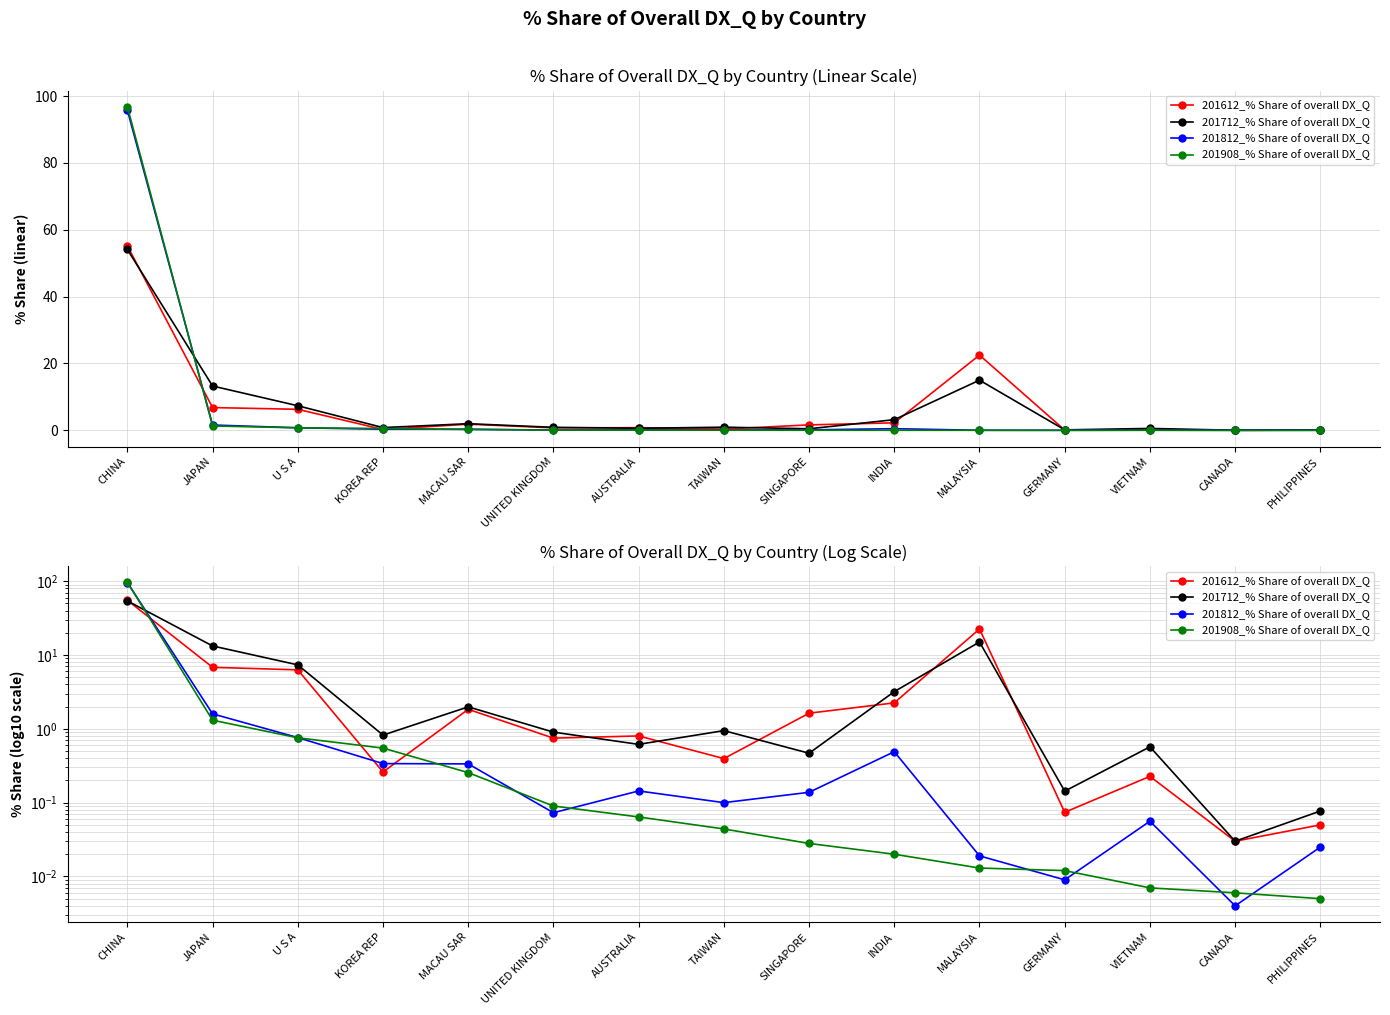

List the labels in order of 201612_% Share of overall DX_Q value, largest first.

CHINA, MALAYSIA, JAPAN, U S A, INDIA, MACAU SAR, SINGAPORE, AUSTRALIA, UNITED KINGDOM, TAIWAN, KOREA REP, VIETNAM, GERMANY, PHILIPPINES, CANADA